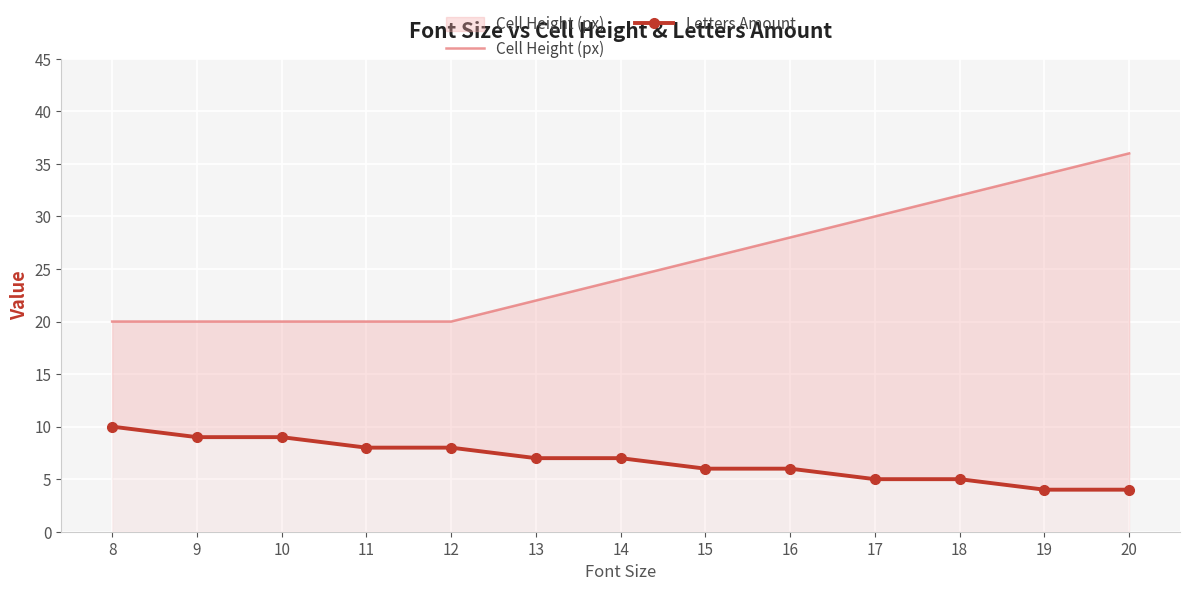

Count the number of data series in this chart.

2